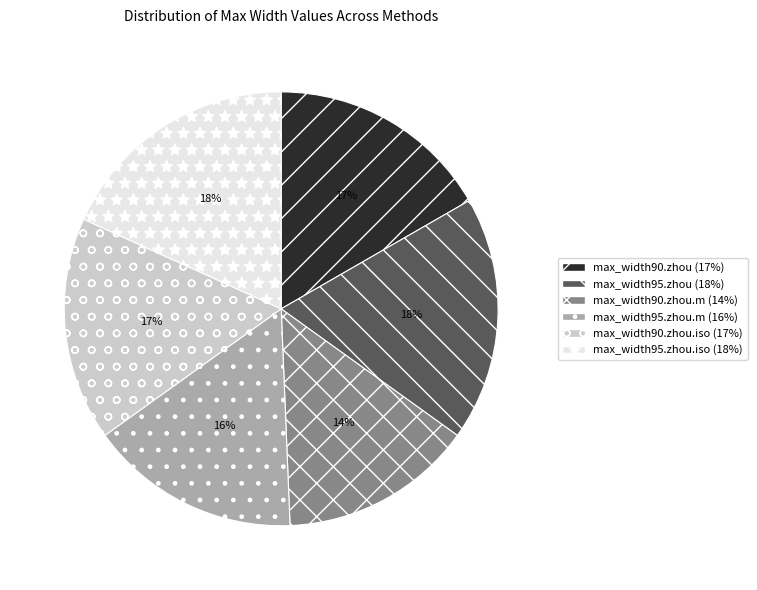

The max_width95.zhou.m (16%) slice represents 16% of the pie. True or false?

True